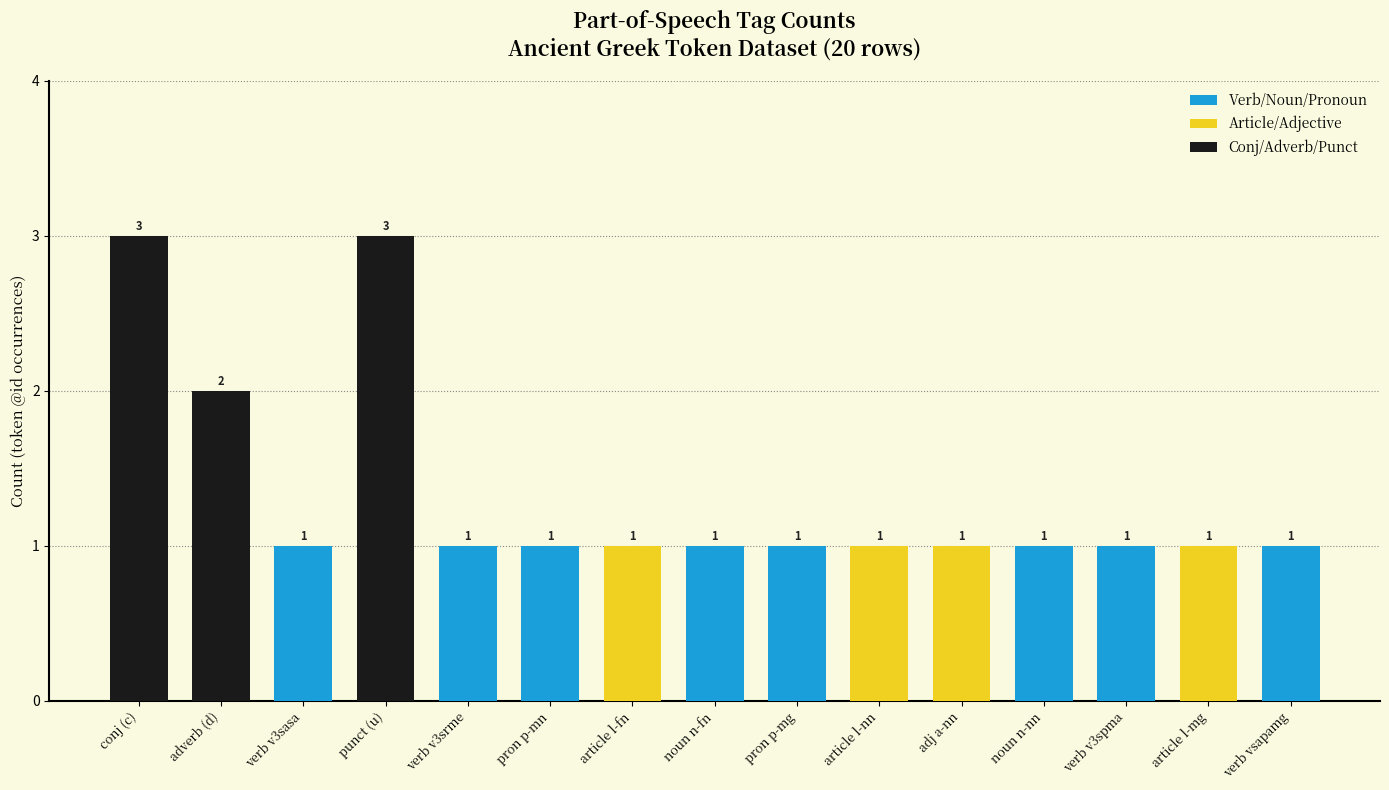

What is the label of the 15th bar from the right?

conj (c)